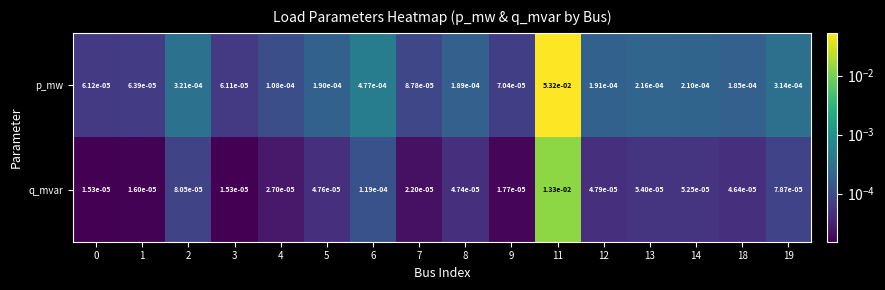

At which category is the sum across all series the highest?

11